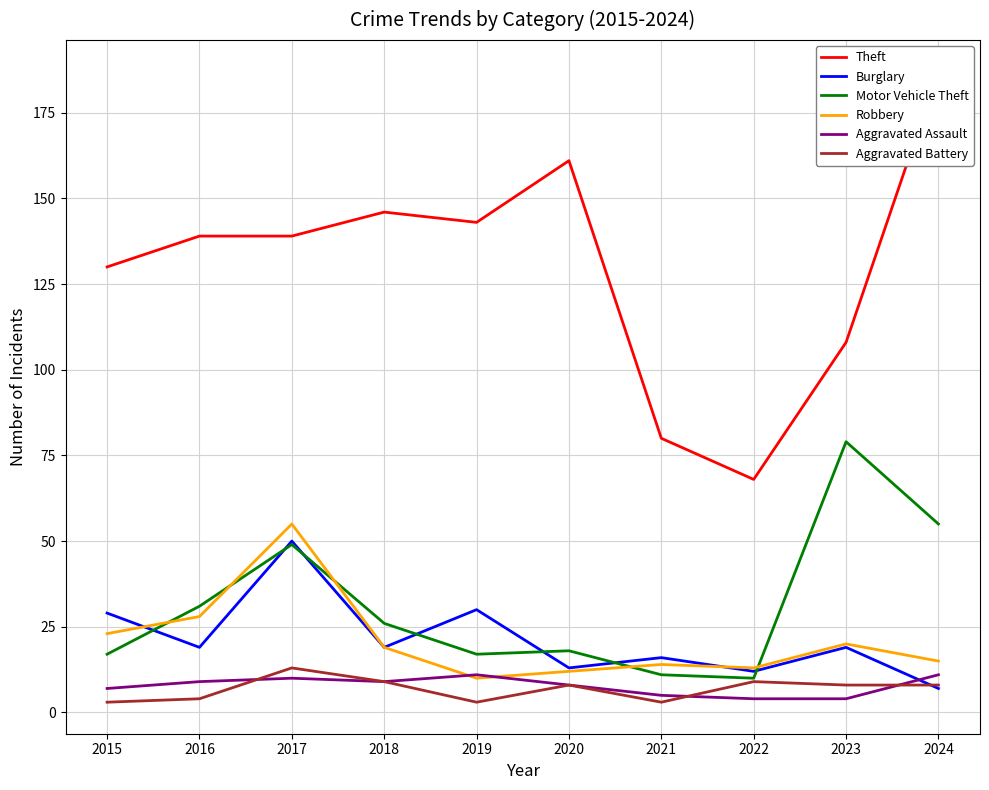

What is the difference between the maximum and minimum values in the Aggravated Assault series?

7